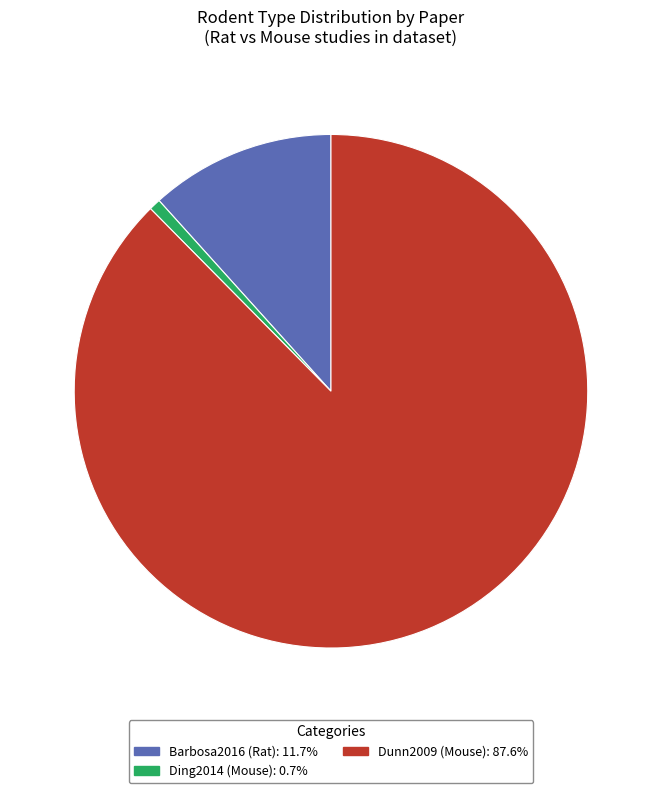

Does Ding2014 (Mouse): 0.7% account for over 50% of the chart?

No